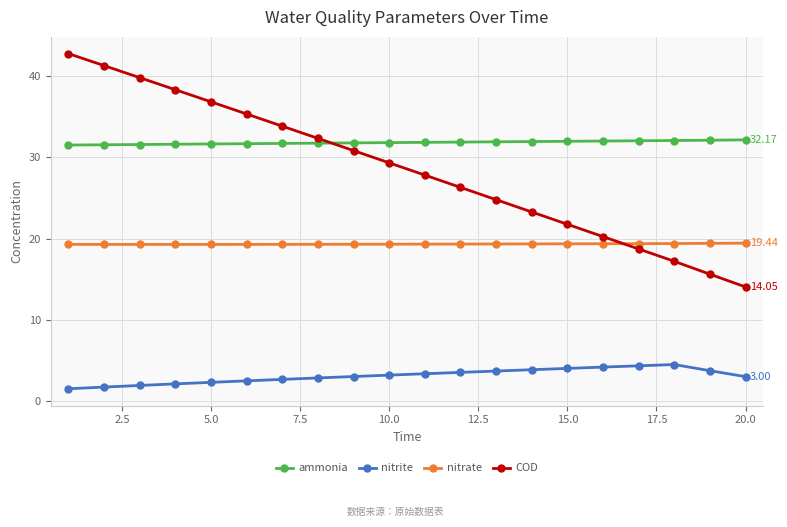

True or false: COD has more than 2 interior local peaks.

False